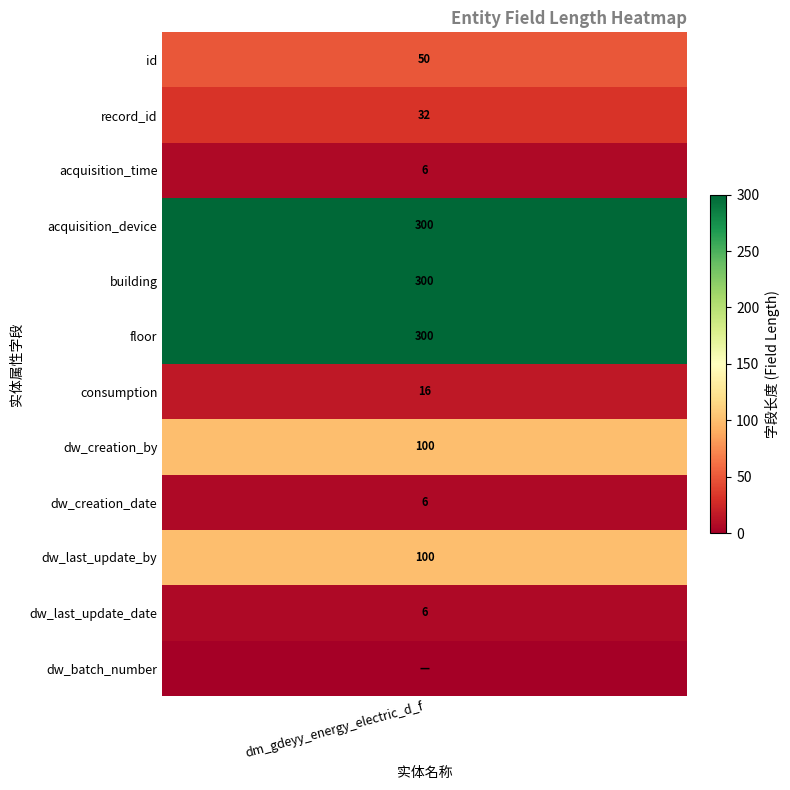

Between record_id and dw_creation_by, which is larger?

dw_creation_by